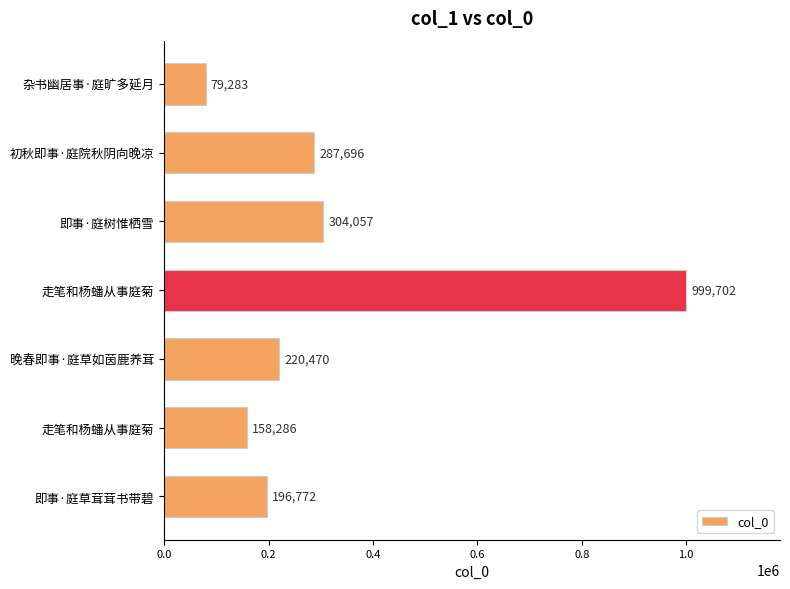

Does the chart contain any negative values?

No